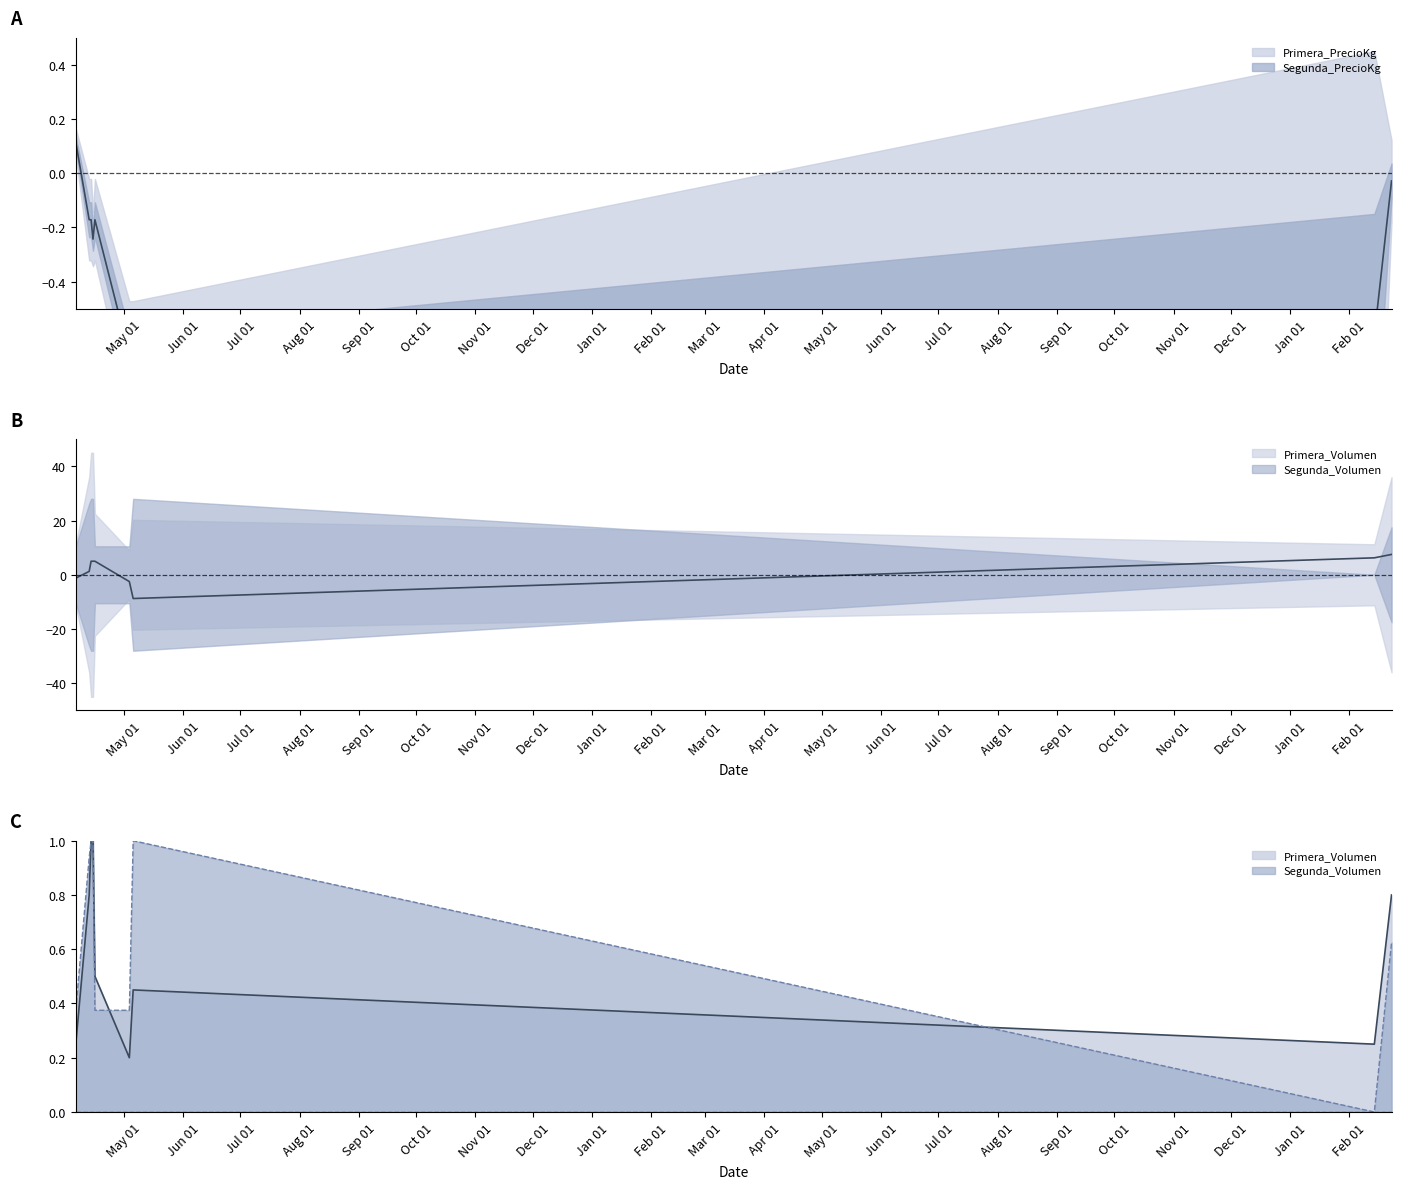

Reading left to right, extract all data points from this chart.

Primera_Volumen: 2021-04-06=0.2	2021-04-13=0.8	2021-04-14=1.0	2021-04-15=1.0	2021-04-16=0.5	2021-05-04=0.2	2021-05-06=0.4	2023-02-14=0.2	2023-02-23=0.8
Segunda_Volumen: 2021-04-06=0.4	2021-04-13=0.9	2021-04-14=1.0	2021-04-15=1.0	2021-04-16=0.4	2021-05-04=0.4	2021-05-06=1.0	2023-02-14=0.0	2023-02-23=0.6